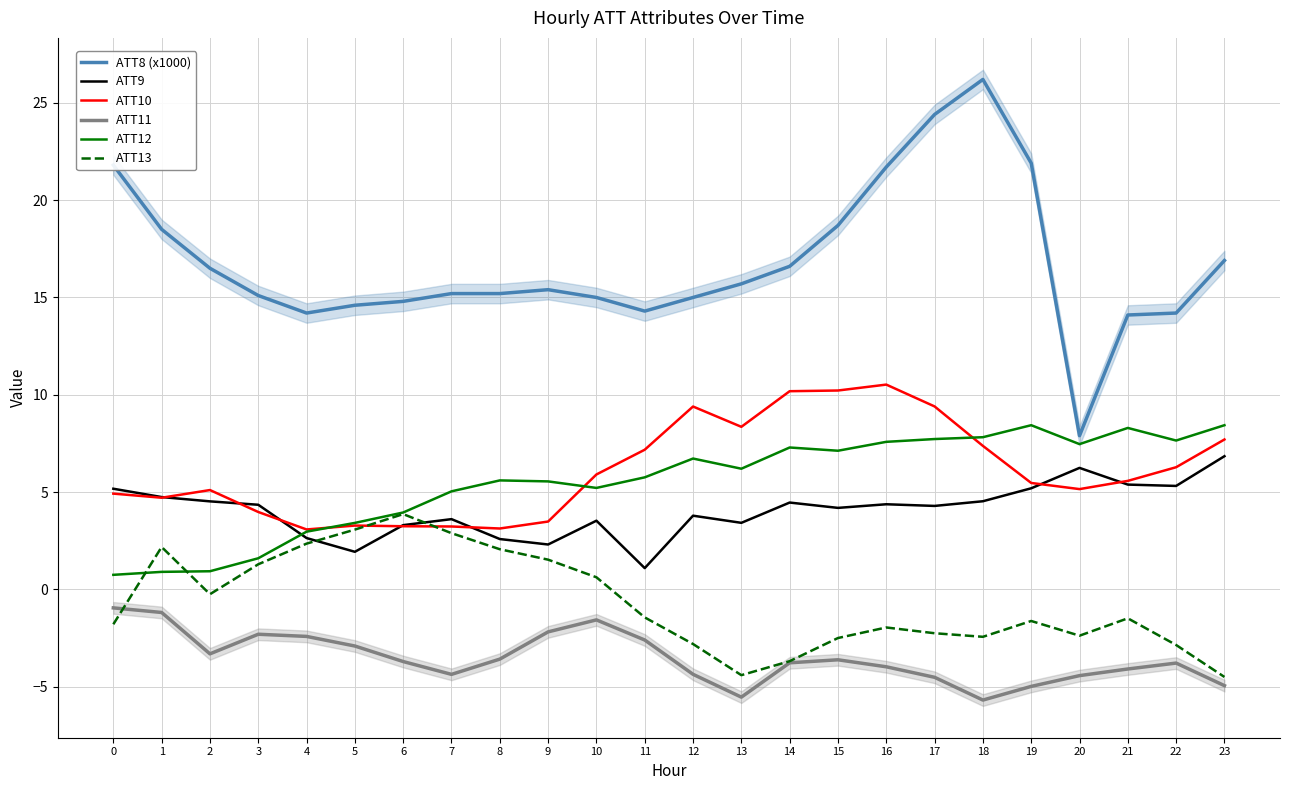

True or false: ATT10 and ATT13 cross at least once.

True